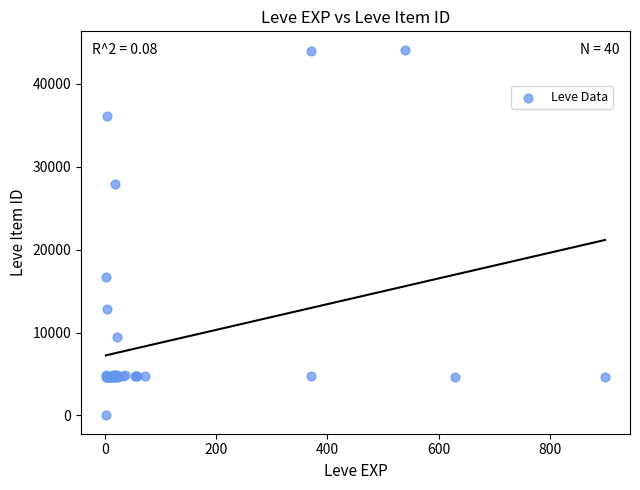

What Y value in the scatter plot is closest to 22050?

16734